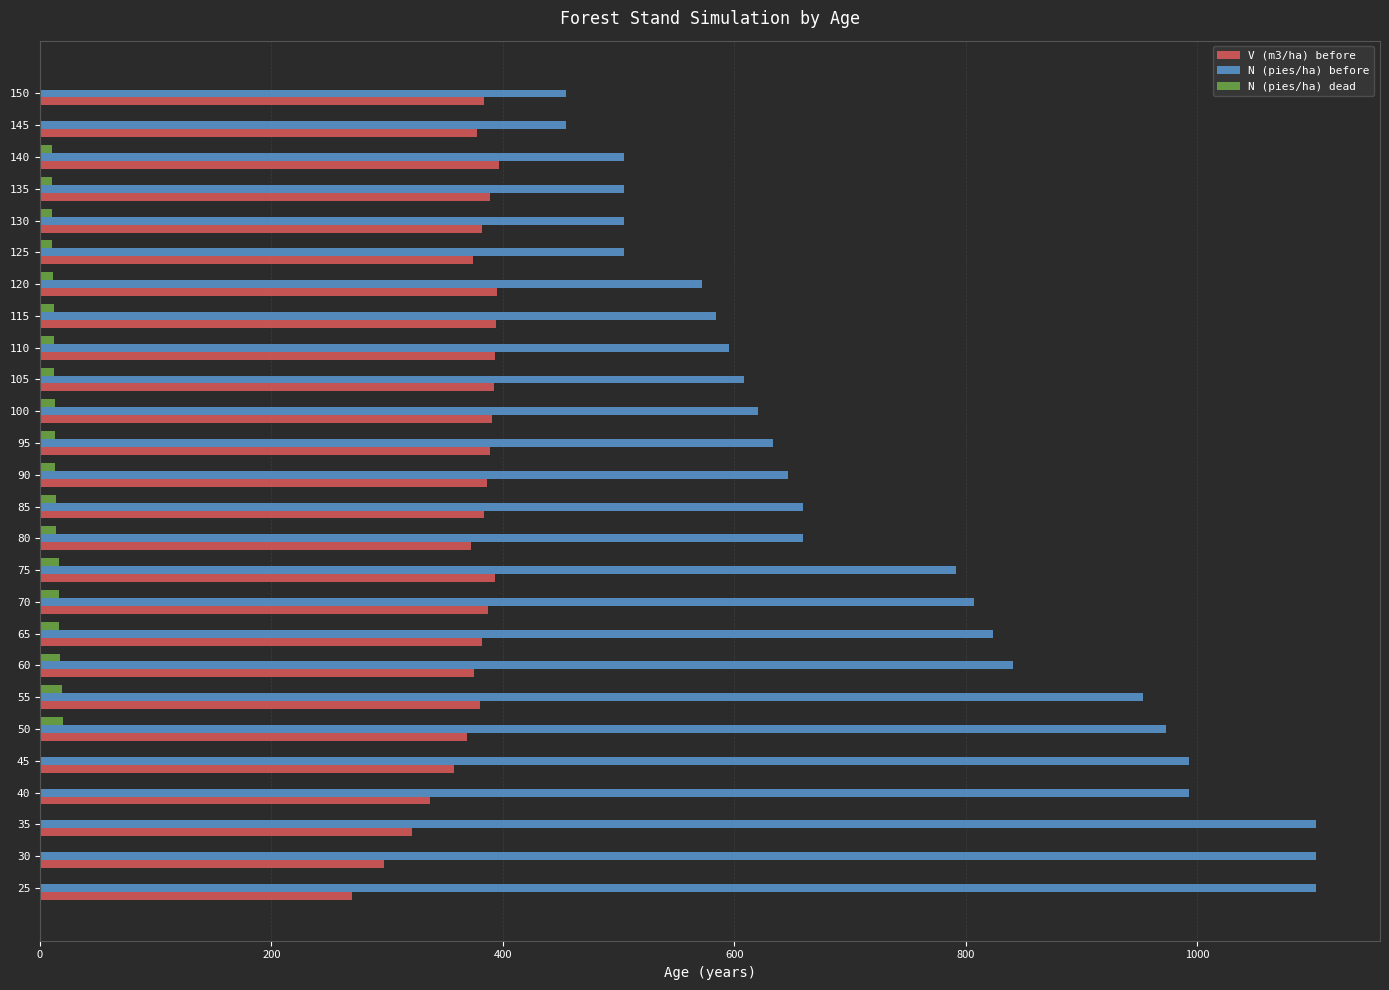

The N (pies/ha) dead series shows 0.0 at 30. True or false?

True